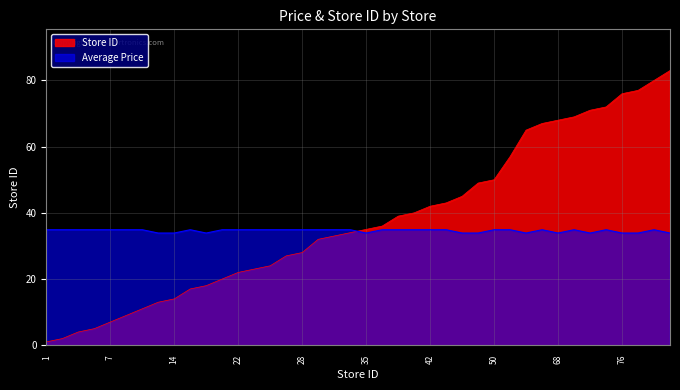

List the series in order of their peak value, lowest first.

Average Price, Store ID